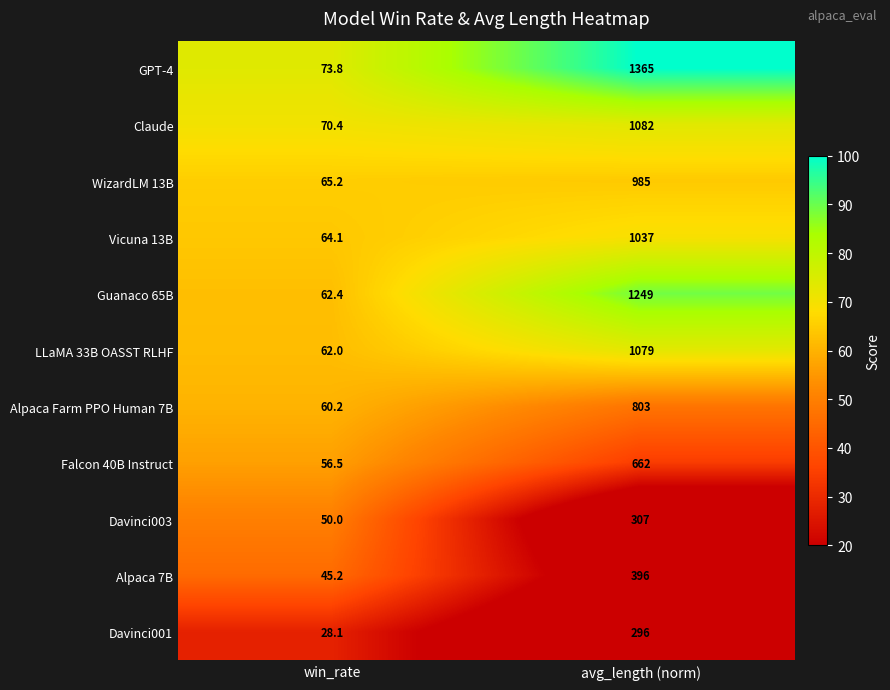

Where is GPT-4 nearest to the value 719?

win_rate